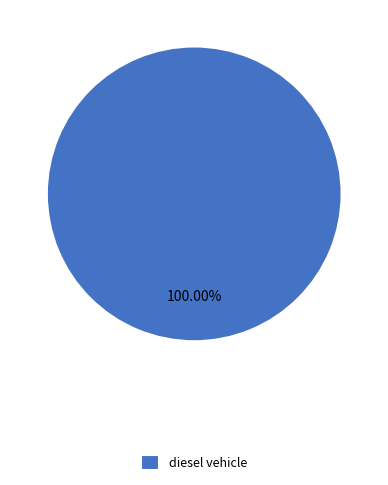

Rank the categories by value from highest to lowest.

diesel vehicle